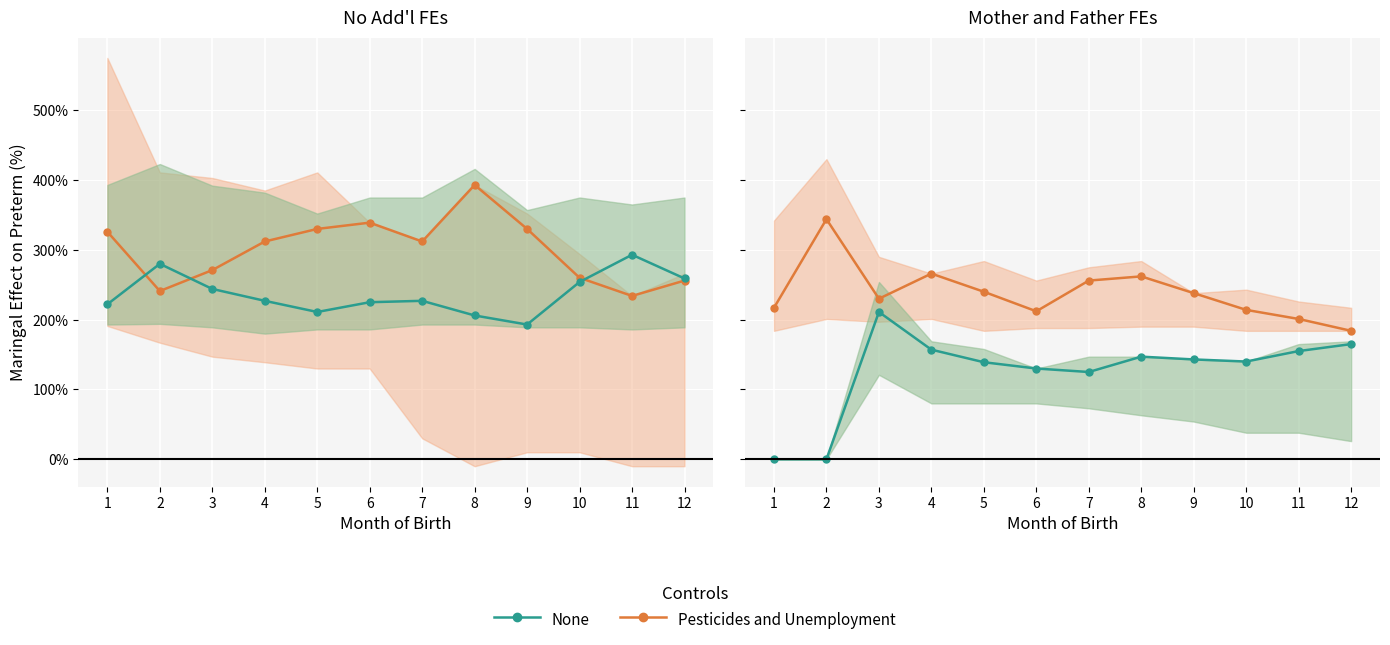

Which category has the lowest value in the Pesticides and Unemployment series?

12